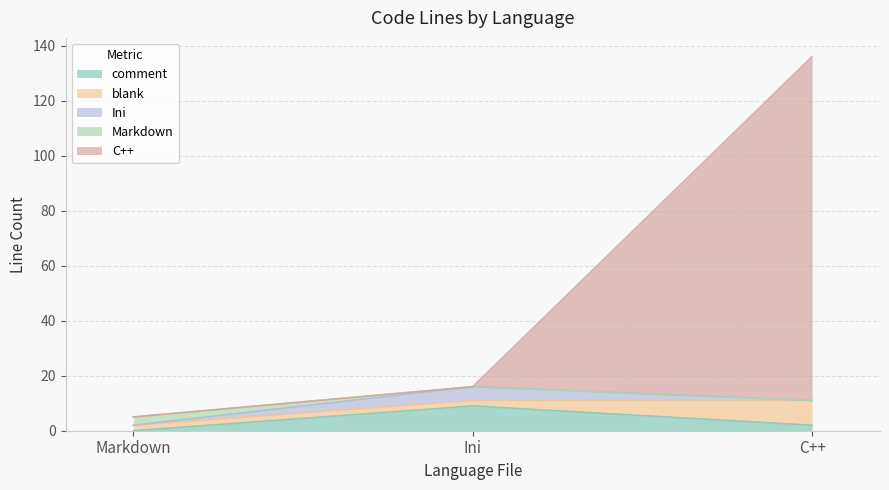

What is the sum of the comment values at C++ and Ini?

11